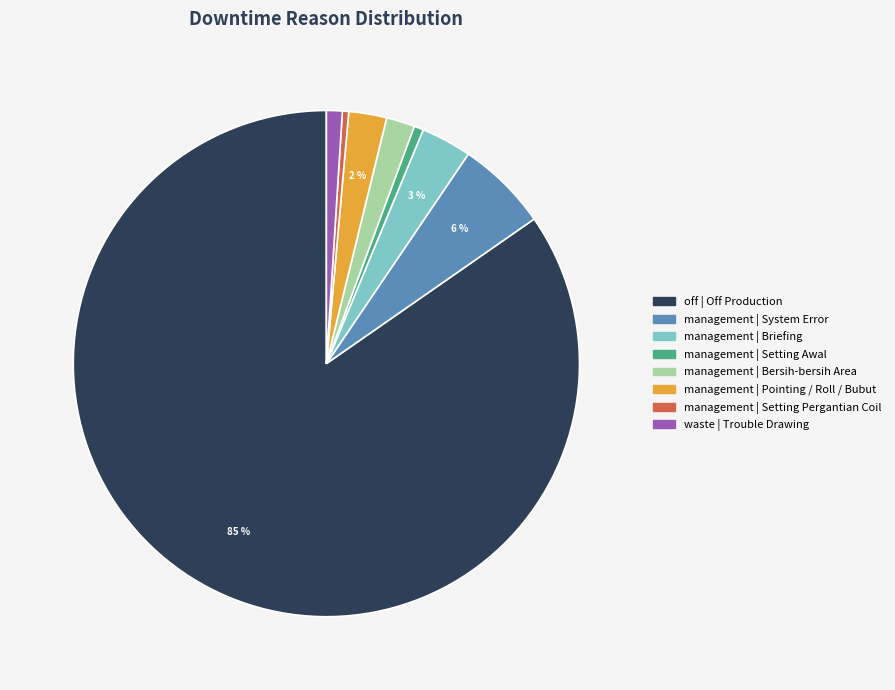

Which category has the biggest portion of the pie?

off | Off Production